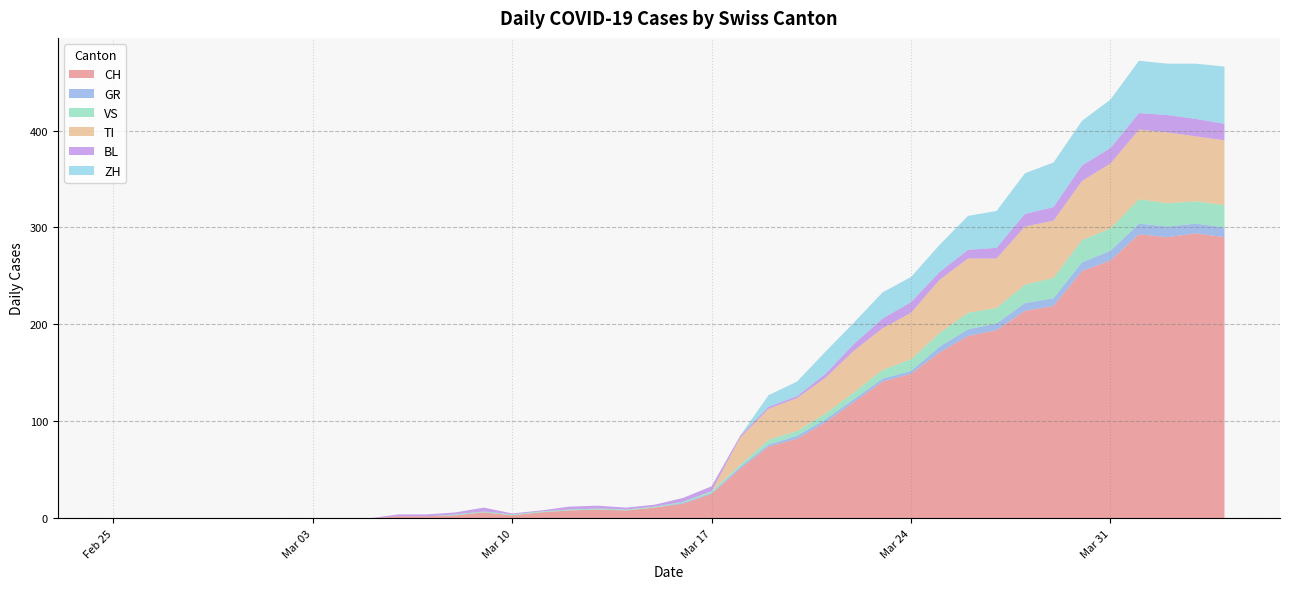

Reading left to right, transcribe all the data shown in this chart.

CH: 2020-02-25=0	2020-02-26=0	2020-02-27=0	2020-02-28=0	2020-02-29=0	2020-03-01=0	2020-03-02=0	2020-03-03=0	2020-03-04=0	2020-03-05=0	2020-03-06=2	2020-03-07=2	2020-03-08=3	2020-03-09=6	2020-03-10=3	2020-03-11=6	2020-03-12=8	2020-03-13=9	2020-03-14=8	2020-03-15=11	2020-03-16=15	2020-03-17=25	2020-03-18=51	2020-03-19=74	2020-03-20=82	2020-03-21=99	2020-03-22=120	2020-03-23=141	2020-03-24=149	2020-03-25=171	2020-03-26=188	2020-03-27=194	2020-03-28=214	2020-03-29=219	2020-03-30=255	2020-03-31=266	2020-04-01=293	2020-04-02=290	2020-04-03=294	2020-04-04=290
GR: 2020-02-25=0	2020-02-26=0	2020-02-27=0	2020-02-28=0	2020-02-29=0	2020-03-01=0	2020-03-02=0	2020-03-03=0	2020-03-04=0	2020-03-05=0	2020-03-06=0	2020-03-07=0	2020-03-08=0	2020-03-09=0	2020-03-10=0	2020-03-11=0	2020-03-12=0	2020-03-13=0	2020-03-14=0	2020-03-15=0	2020-03-16=1	2020-03-17=1	2020-03-18=2	2020-03-19=2	2020-03-20=3	2020-03-21=3	2020-03-22=3	2020-03-23=3	2020-03-24=3	2020-03-25=6	2020-03-26=7	2020-03-27=7	2020-03-28=8	2020-03-29=8	2020-03-30=9	2020-03-31=10	2020-04-01=11	2020-04-02=11	2020-04-03=10	2020-04-04=10
VS: 2020-02-25=0	2020-02-26=0	2020-02-27=0	2020-02-28=0	2020-02-29=0	2020-03-01=0	2020-03-02=0	2020-03-03=0	2020-03-04=0	2020-03-05=0	2020-03-06=0	2020-03-07=0	2020-03-08=1	2020-03-09=1	2020-03-10=1	2020-03-11=1	2020-03-12=1	2020-03-13=1	2020-03-14=1	2020-03-15=1	2020-03-16=1	2020-03-17=2	2020-03-18=2	2020-03-19=5	2020-03-20=5	2020-03-21=6	2020-03-22=7	2020-03-23=9	2020-03-24=12	2020-03-25=14	2020-03-26=17	2020-03-27=16	2020-03-28=19	2020-03-29=21	2020-03-30=23	2020-03-31=23	2020-04-01=25	2020-04-02=24	2020-04-03=23	2020-04-04=23
TI: 2020-02-25=0	2020-02-26=0	2020-02-27=0	2020-02-28=0	2020-02-29=0	2020-03-01=0	2020-03-02=0	2020-03-03=0	2020-03-04=0	2020-03-05=0	2020-03-06=0	2020-03-07=0	2020-03-08=0	2020-03-09=0	2020-03-10=0	2020-03-11=0	2020-03-12=0	2020-03-13=0	2020-03-14=0	2020-03-15=0	2020-03-16=0	2020-03-17=0	2020-03-18=28	2020-03-19=32	2020-03-20=34	2020-03-21=37	2020-03-22=43	2020-03-23=43	2020-03-24=48	2020-03-25=55	2020-03-26=56	2020-03-27=51	2020-03-28=60	2020-03-29=59	2020-03-30=61	2020-03-31=67	2020-04-01=72	2020-04-02=73	2020-04-03=67	2020-04-04=67
BL: 2020-02-25=0	2020-02-26=0	2020-02-27=0	2020-02-28=0	2020-02-29=0	2020-03-01=0	2020-03-02=0	2020-03-03=0	2020-03-04=0	2020-03-05=0	2020-03-06=2	2020-03-07=2	2020-03-08=2	2020-03-09=4	2020-03-10=1	2020-03-11=1	2020-03-12=3	2020-03-13=3	2020-03-14=2	2020-03-15=2	2020-03-16=4	2020-03-17=5	2020-03-18=2	2020-03-19=2	2020-03-20=2	2020-03-21=4	2020-03-22=7	2020-03-23=10	2020-03-24=11	2020-03-25=8	2020-03-26=9	2020-03-27=11	2020-03-28=13	2020-03-29=14	2020-03-30=16	2020-03-31=16	2020-04-01=17	2020-04-02=18	2020-04-03=18	2020-04-04=17
ZH: 2020-02-25=0	2020-02-26=0	2020-02-27=0	2020-02-28=0	2020-02-29=0	2020-03-01=0	2020-03-02=0	2020-03-03=0	2020-03-04=0	2020-03-05=0	2020-03-06=0	2020-03-07=0	2020-03-08=0	2020-03-09=0	2020-03-10=0	2020-03-11=0	2020-03-12=0	2020-03-13=0	2020-03-14=0	2020-03-15=0	2020-03-16=0	2020-03-17=0	2020-03-18=0	2020-03-19=12	2020-03-20=15	2020-03-21=23	2020-03-22=22	2020-03-23=27	2020-03-24=26	2020-03-25=28	2020-03-26=35	2020-03-27=38	2020-03-28=42	2020-03-29=46	2020-03-30=46	2020-03-31=50	2020-04-01=54	2020-04-02=53	2020-04-03=57	2020-04-04=59